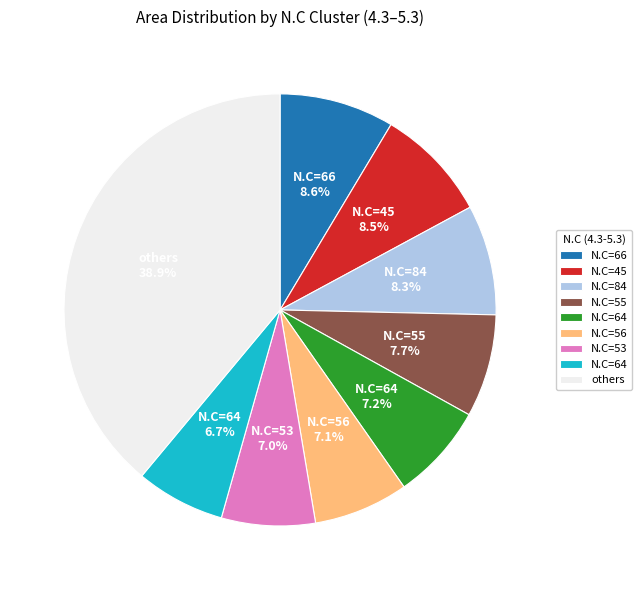

Is there any slice that represents more than half of the pie?

No